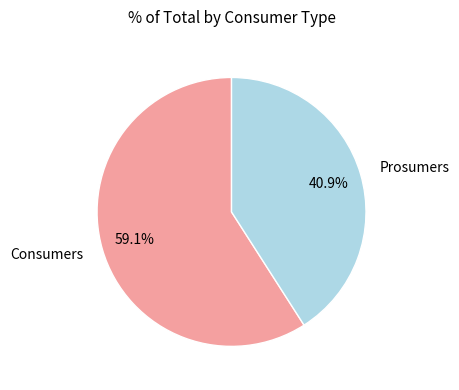

Which slice is the largest?

Consumers